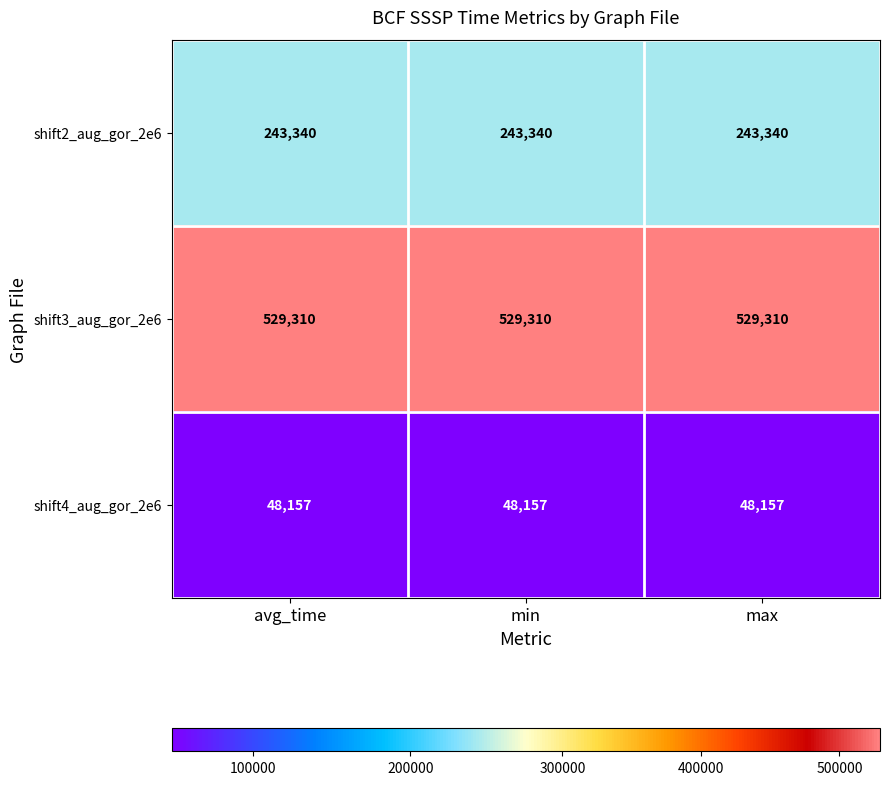

The shift3_aug_gor_2e6 series shows 529310 at avg_time. True or false?

True